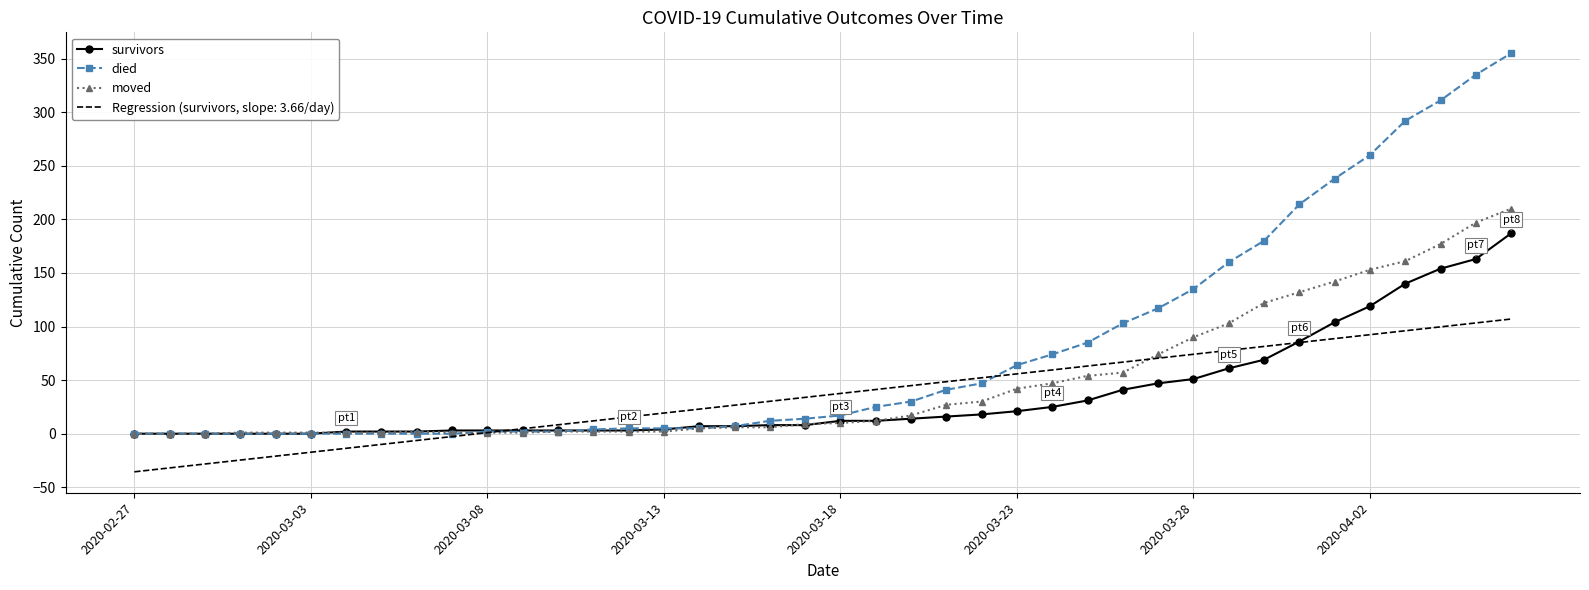

Which series has the widest spread of values?

died